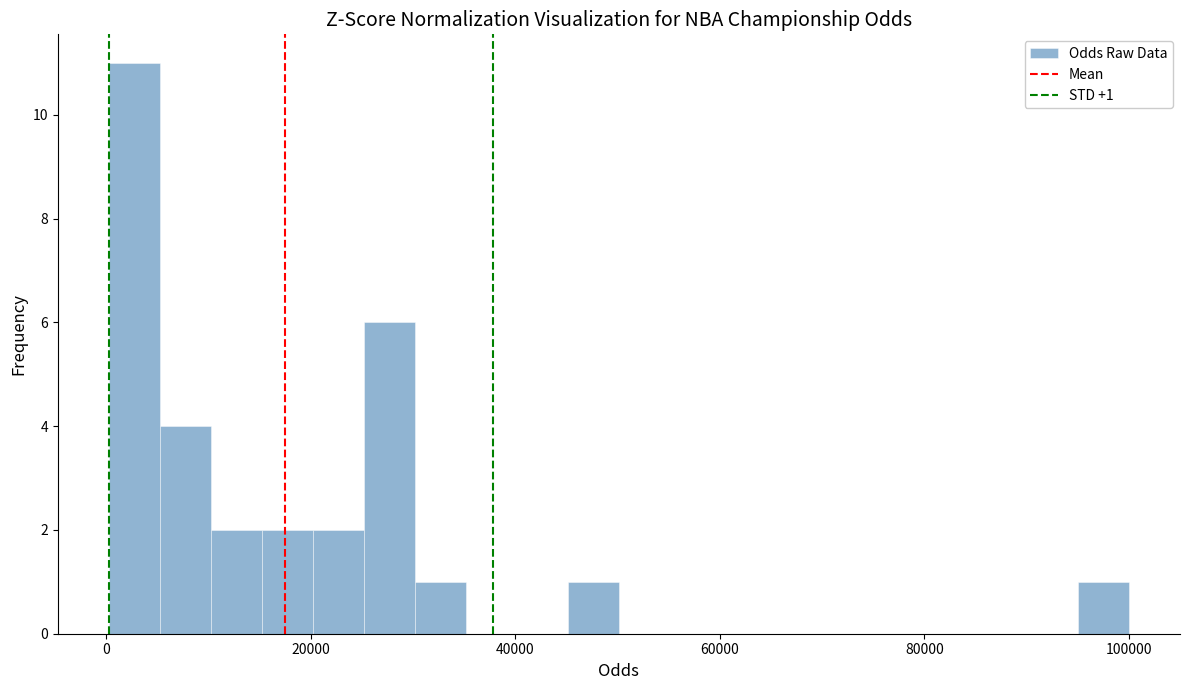

Around what value on the x-axis is the tallest bar? Give the approximate position of its centre, as read against the axis.

2000